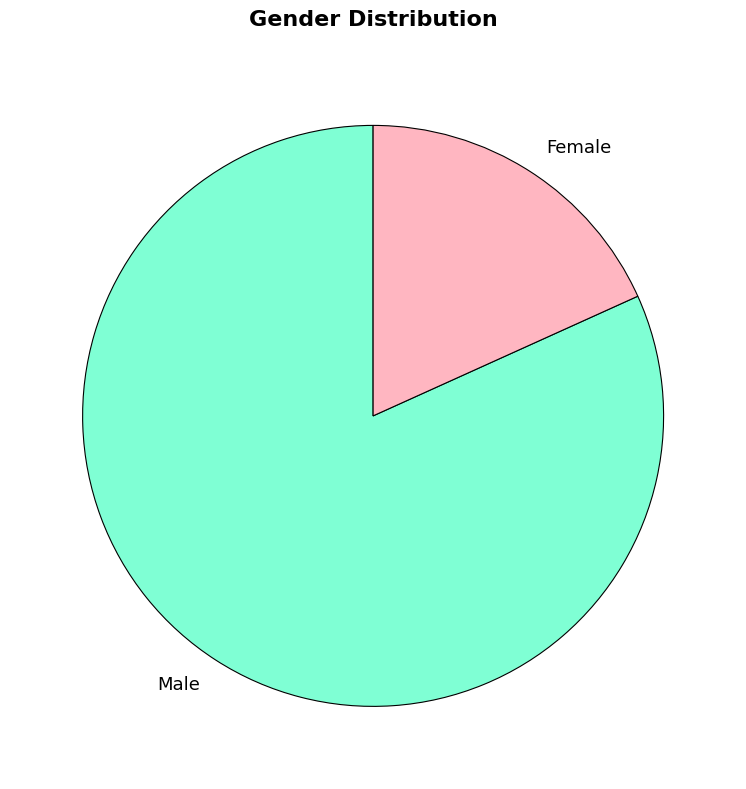

What is the ratio of the value at Female to the value at Male?

0.2